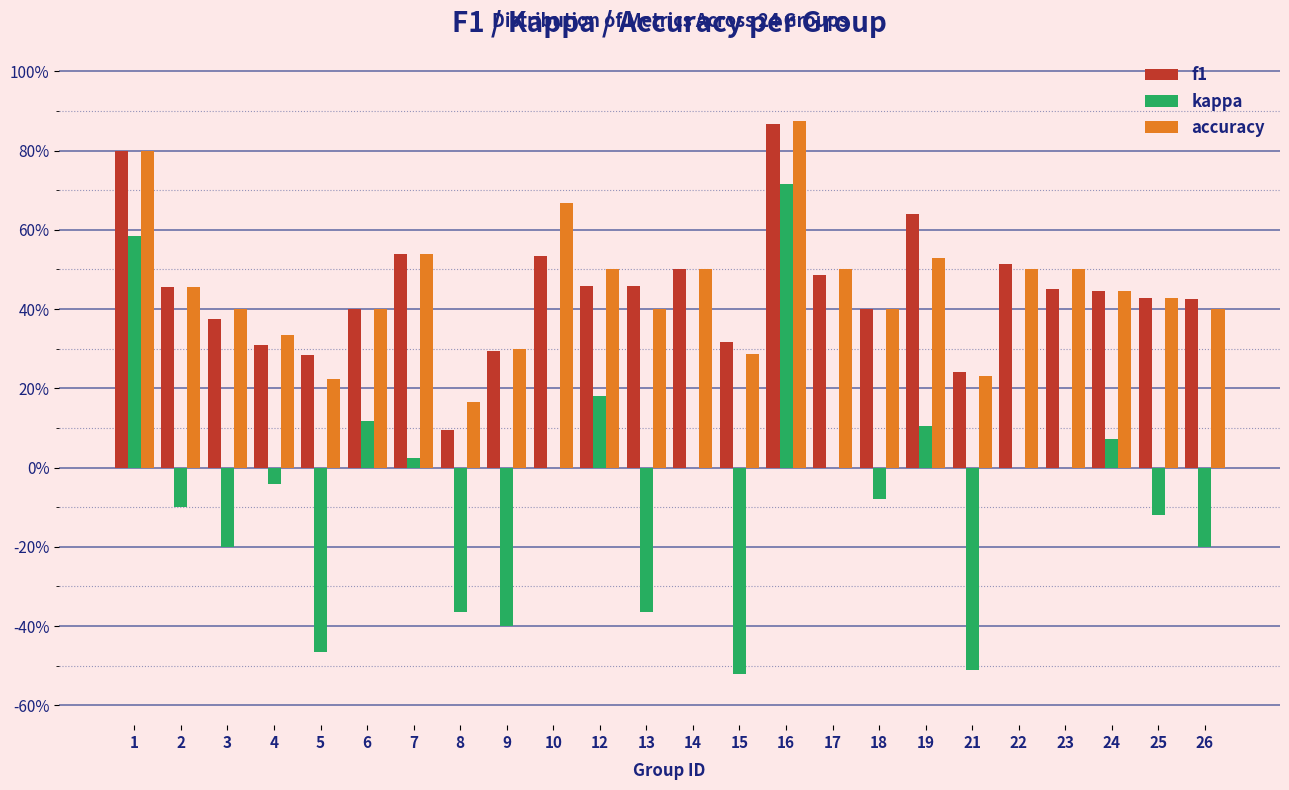

What are all the series names shown in the legend?

f1, kappa, accuracy